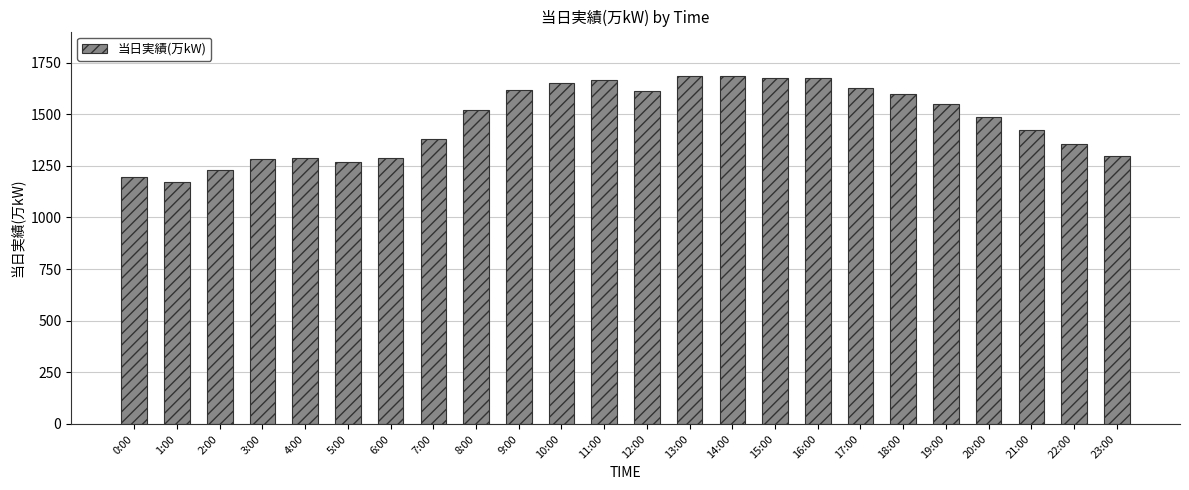

What is the label of the 14th bar from the left?

13:00